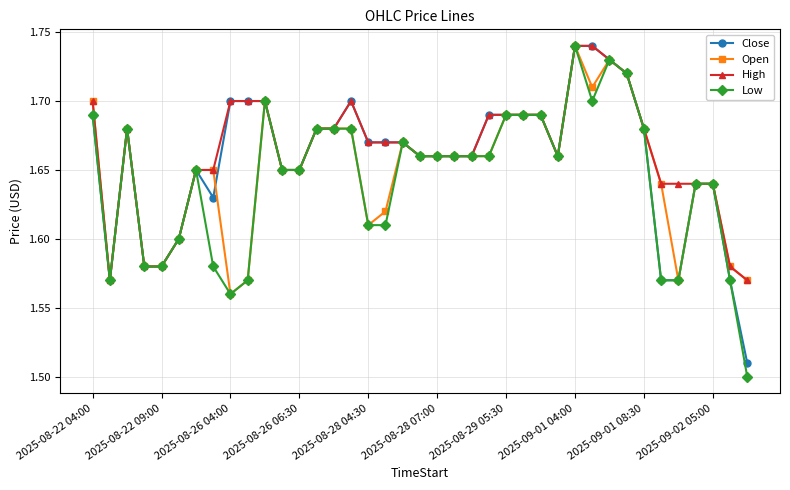

At how many categories does at least one series exceed 1?

39